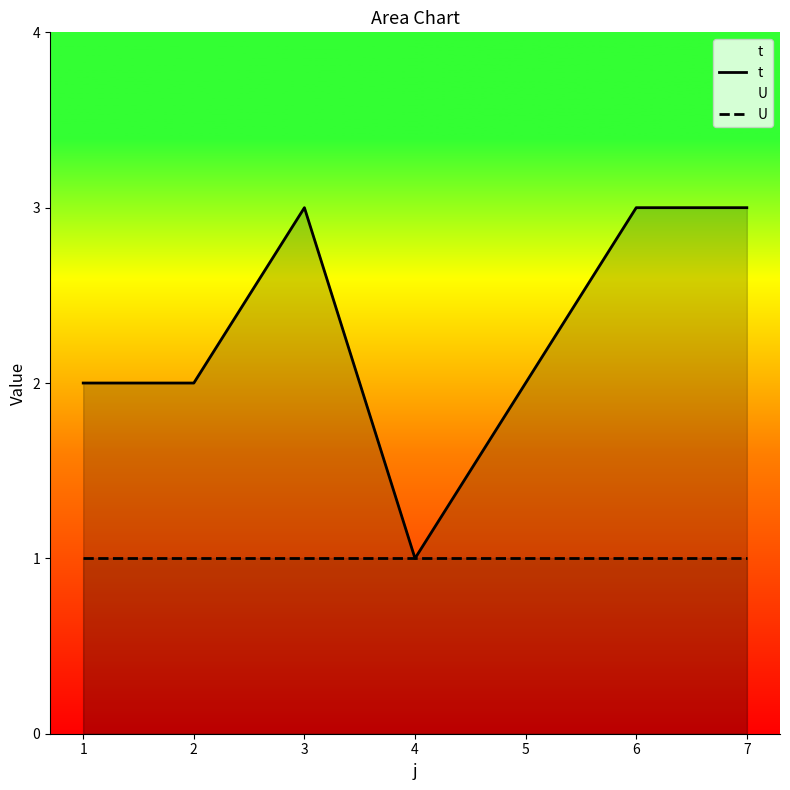

Reading left to right, extract all data points from this chart.

t: 2	2	3	1	2	3	3
U: 1	1	1	1	1	1	1